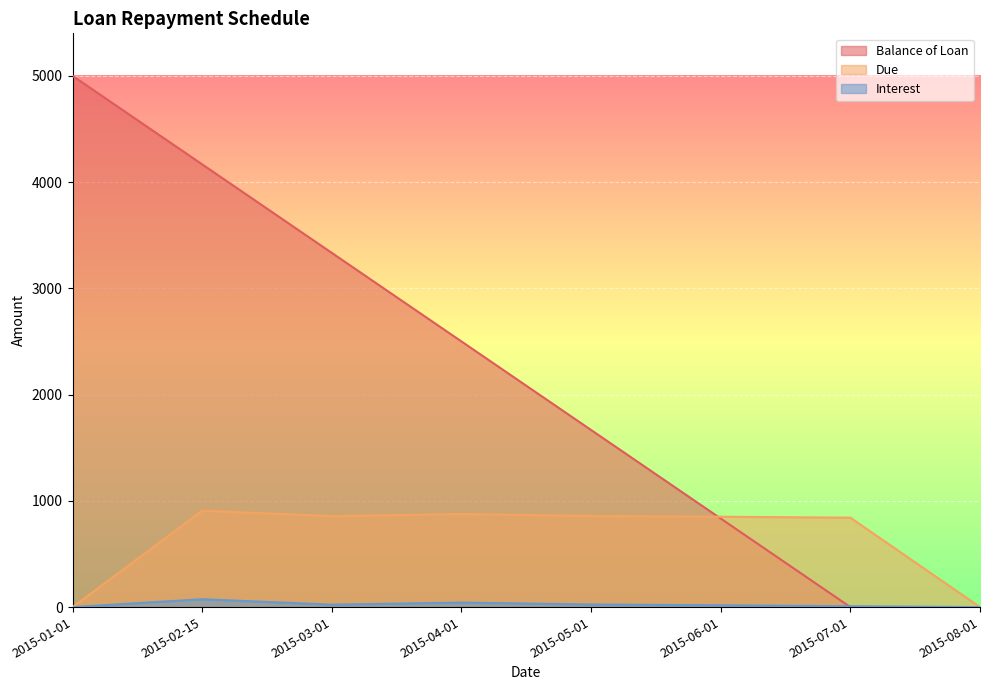

True or false: Interest and Balance of Loan cross at least once.

True